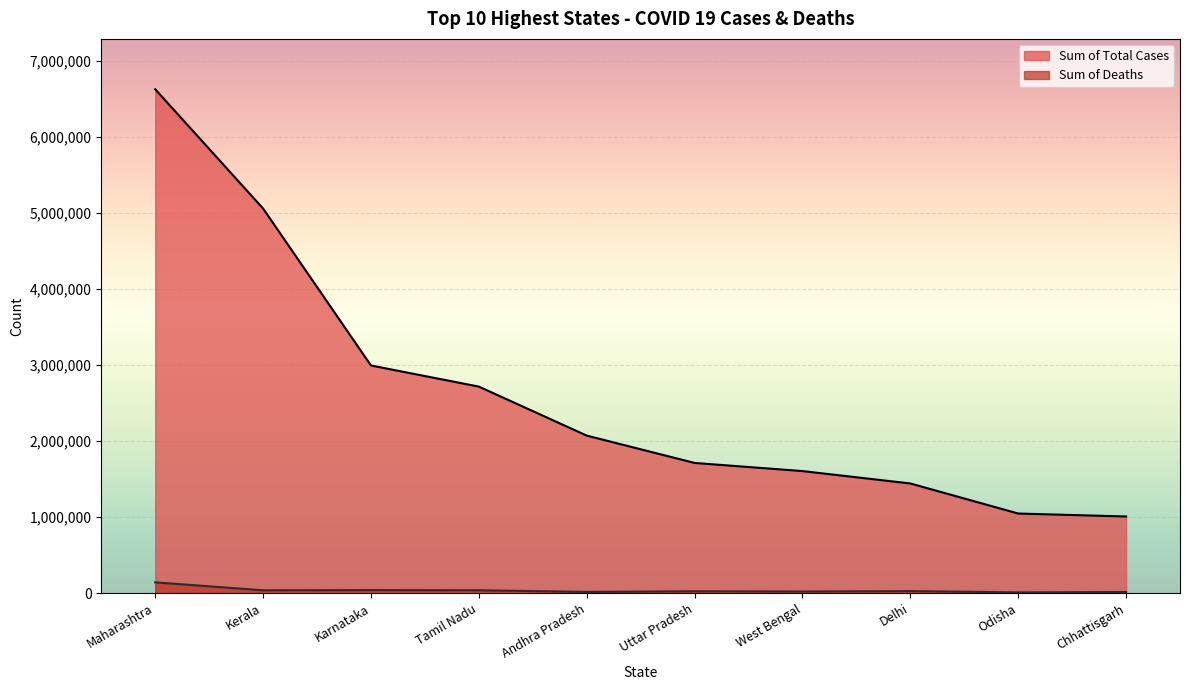

What is the value of the Sum of Deaths point at the 5th from the left?

14412